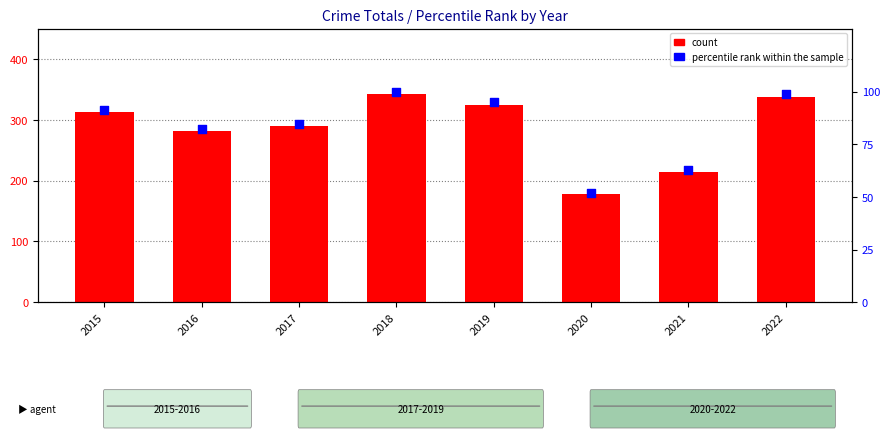

Is the value of count at 2018 greater than the value of percentile rank within the sample at 2019?

Yes